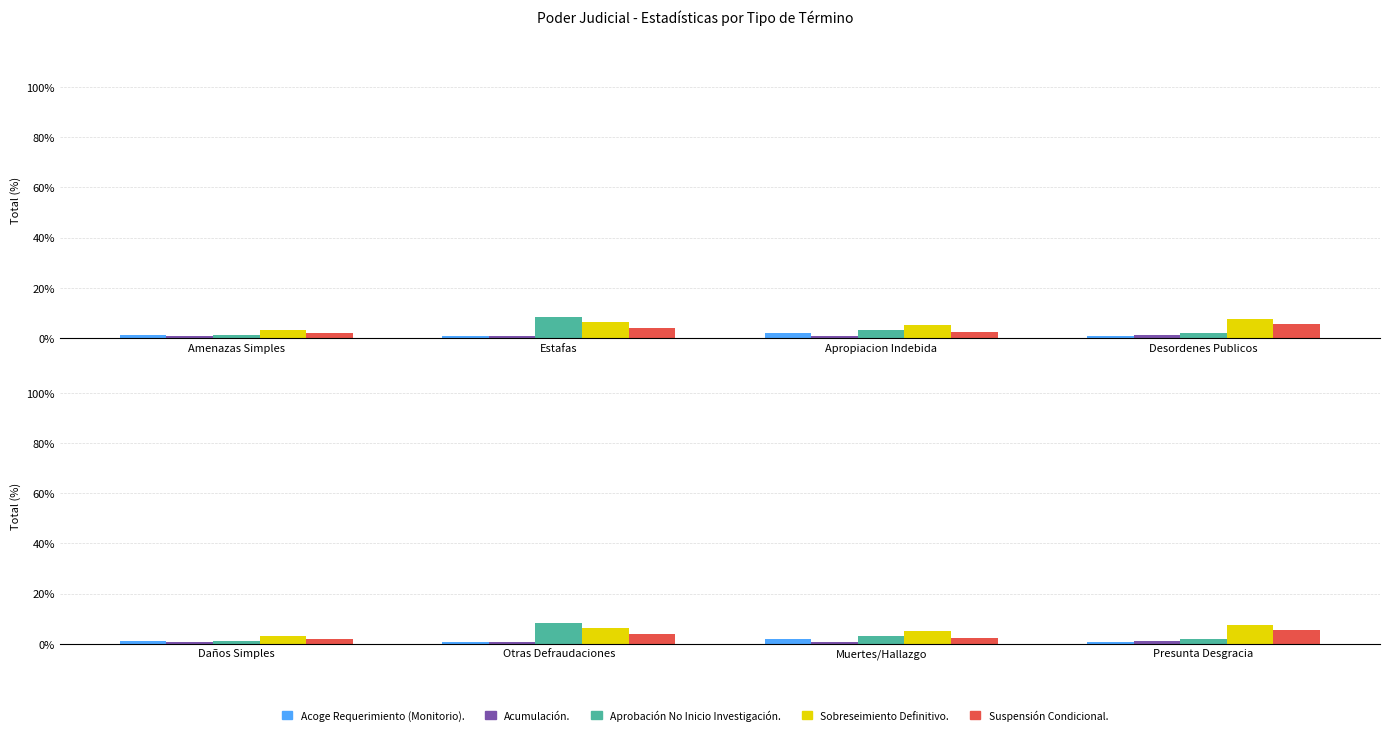

Which category has the highest value in the Aprobación No Inicio Investigación. series?

Otras Defraudaciones